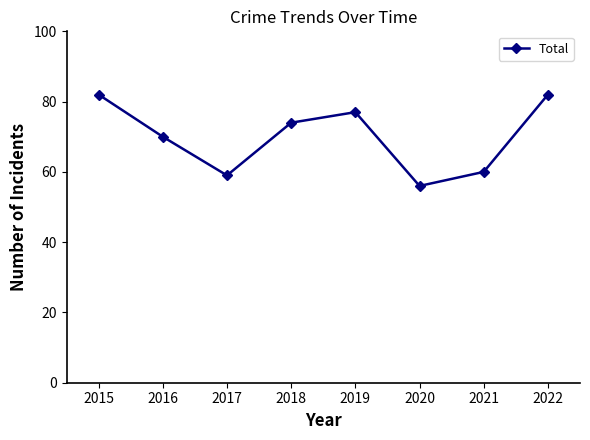

How many series are shown in this chart?

1